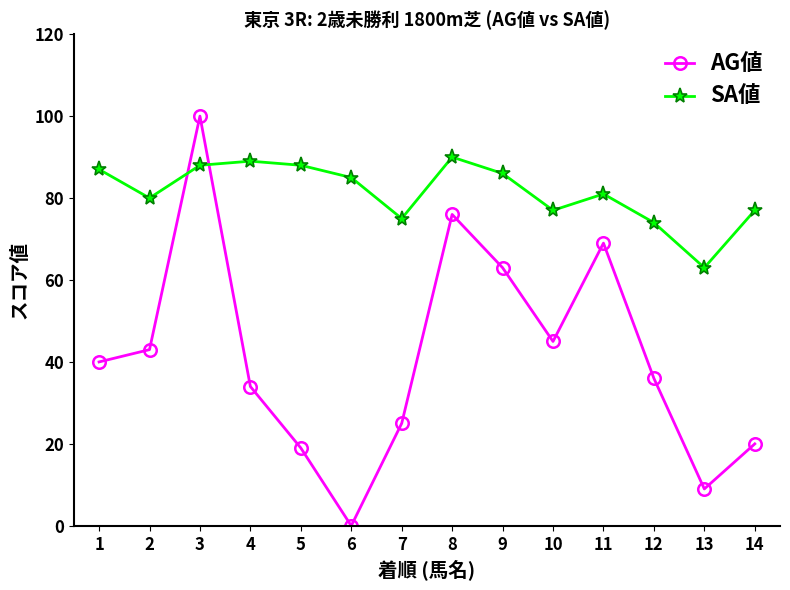

At which label is AG値 closest to 50?

10